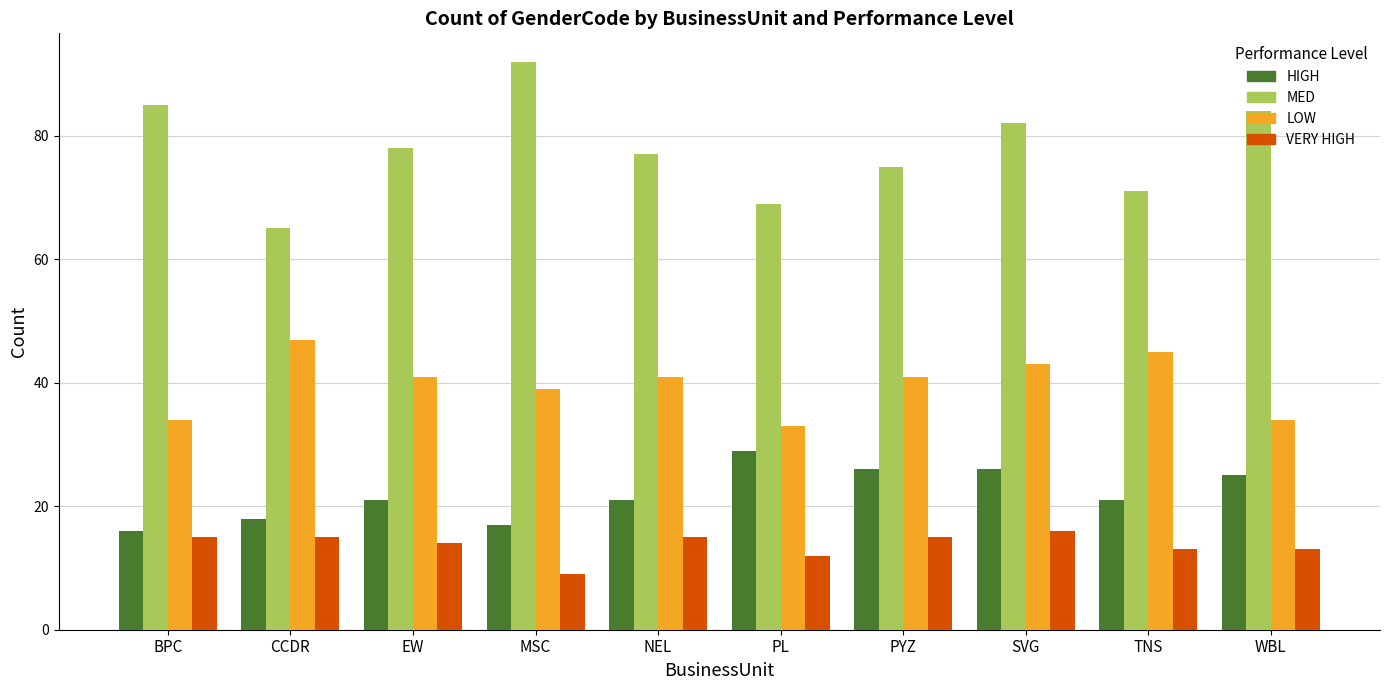

What is the total value across all series at MSC?

157